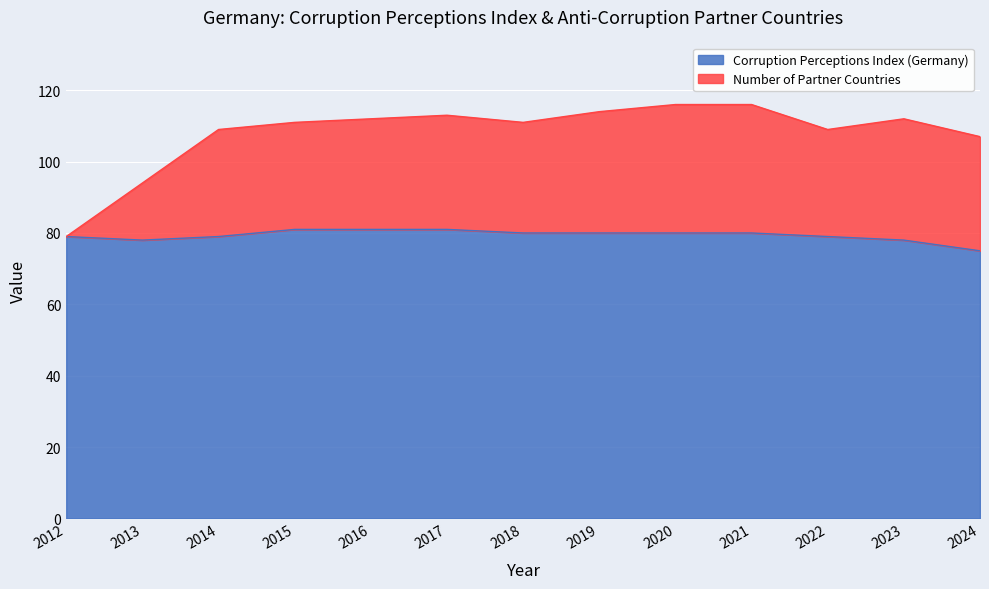

Is the value of Number of Partner Countries at 2016 greater than the value of Corruption Perceptions Index (Germany) at 2012?

Yes